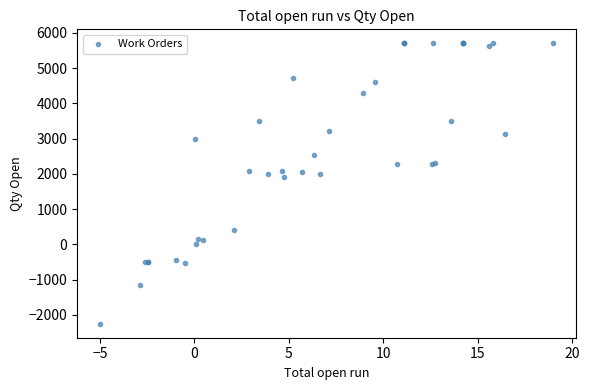

What Y value in the scatter plot is closest to 1723?

1905